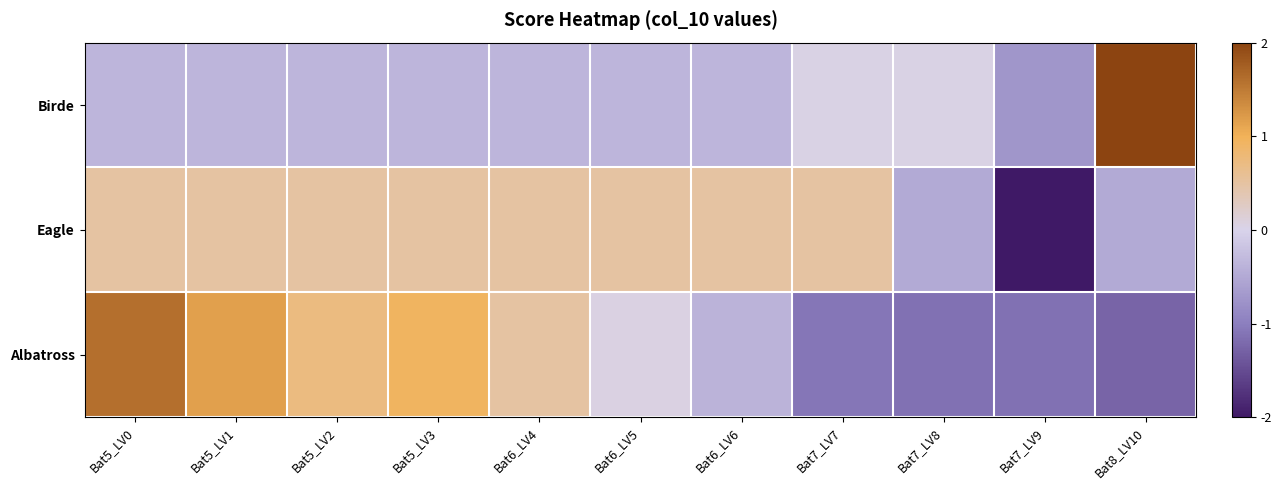

Reading left to right, what are all the values shown in this chart?

Birde: Bat5_LV0=-0.3	Bat5_LV1=-0.3	Bat5_LV2=-0.3	Bat5_LV3=-0.3	Bat6_LV4=-0.3	Bat6_LV5=-0.3	Bat6_LV6=-0.3	Bat7_LV7=0.0	Bat7_LV8=0.0	Bat7_LV9=-0.7	Bat8_LV10=3.1
Eagle: Bat5_LV0=0.5	Bat5_LV1=0.5	Bat5_LV2=0.5	Bat5_LV3=0.5	Bat6_LV4=0.5	Bat6_LV5=0.5	Bat6_LV6=0.5	Bat7_LV7=0.5	Bat7_LV8=-0.5	Bat7_LV9=-2.9	Bat8_LV10=-0.5
Albatross: Bat5_LV0=1.6	Bat5_LV1=1.2	Bat5_LV2=0.7	Bat5_LV3=0.9	Bat6_LV4=0.5	Bat6_LV5=0.1	Bat6_LV6=-0.4	Bat7_LV7=-1.1	Bat7_LV8=-1.1	Bat7_LV9=-1.1	Bat8_LV10=-1.3